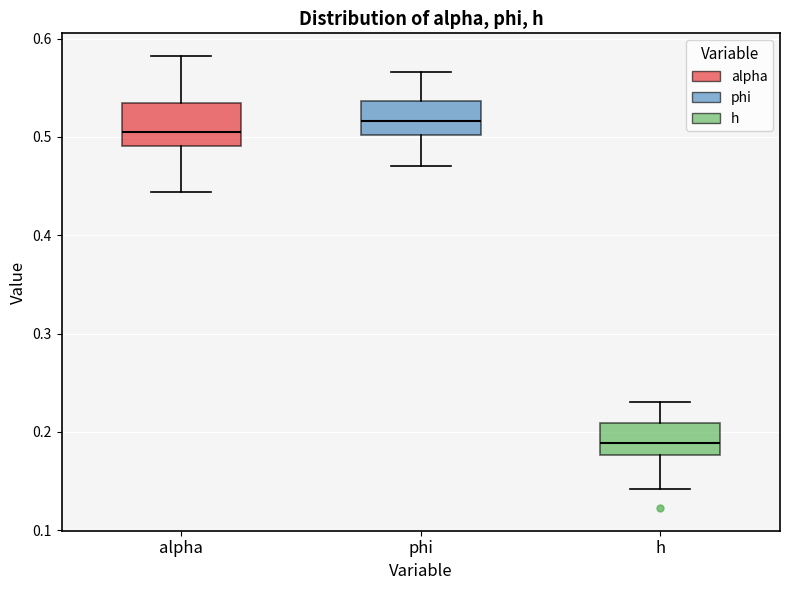

Reading left to right, transcribe this box plot: for each box, give where its median line is, the range the box spans, and where its two whiskers end, as read against the y-axis. The values are not printed on the chart, so give them approximately, as read against the axis.

alpha: median 0.51, box 0.49 to 0.53, whiskers 0.44 to 0.58
phi: median 0.52, box 0.50 to 0.54, whiskers 0.47 to 0.57
h: median 0.19, box 0.18 to 0.21, whiskers 0.14 to 0.23